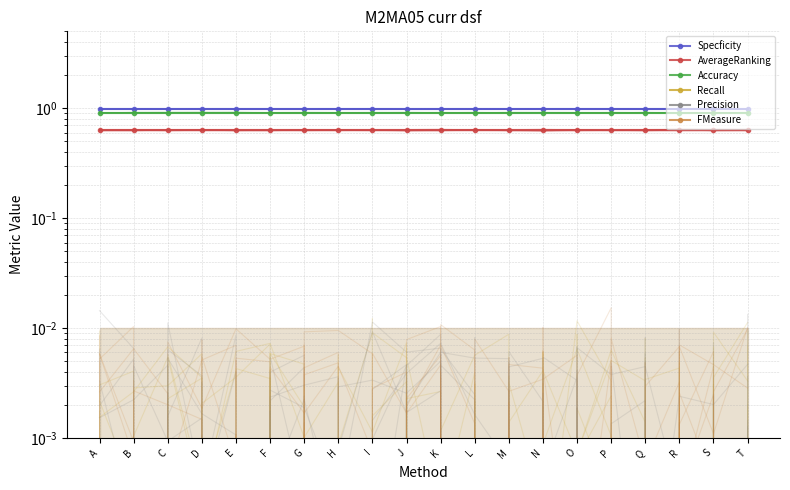

What is the maximum value shown in the chart?

1.0